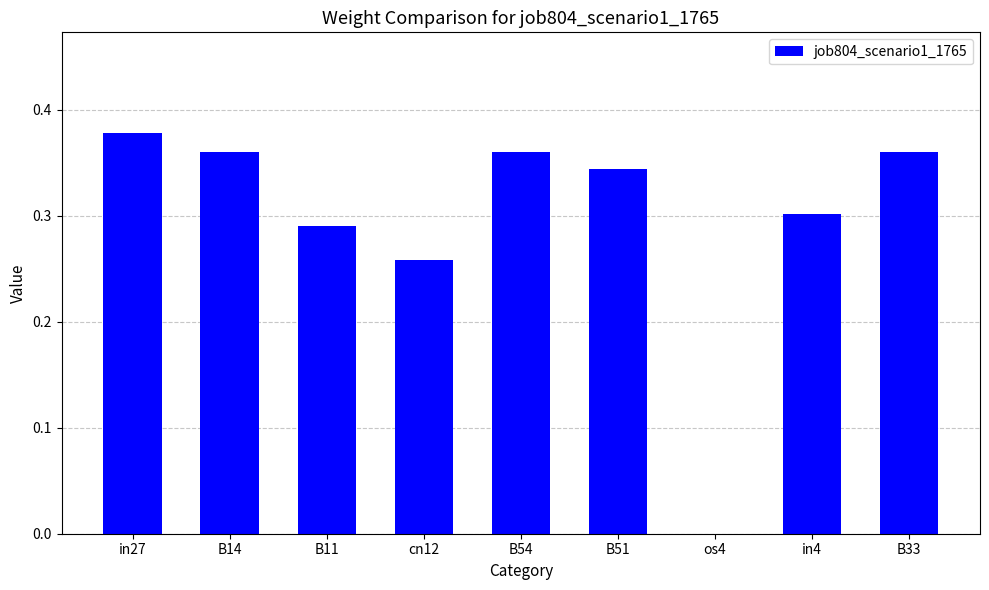

Is it true that the value at cn12 is 0.1?

False